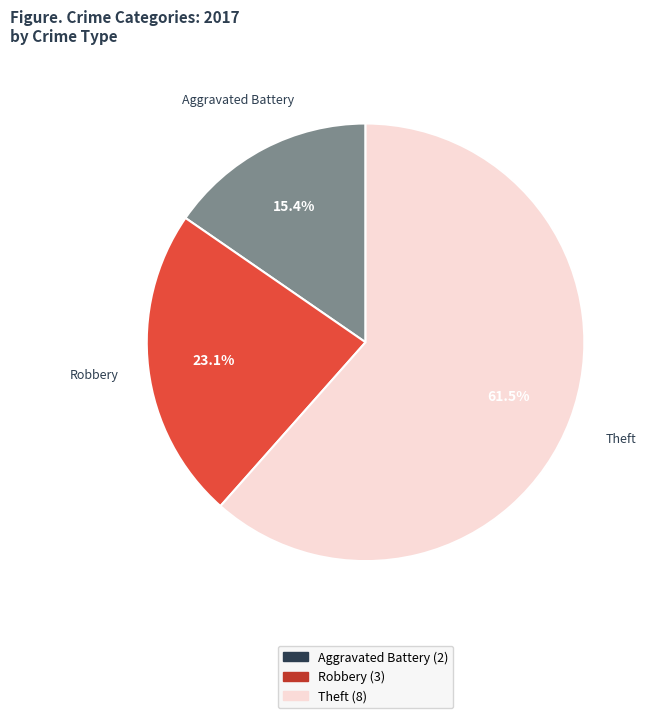

Does any single category account for the majority?

Yes